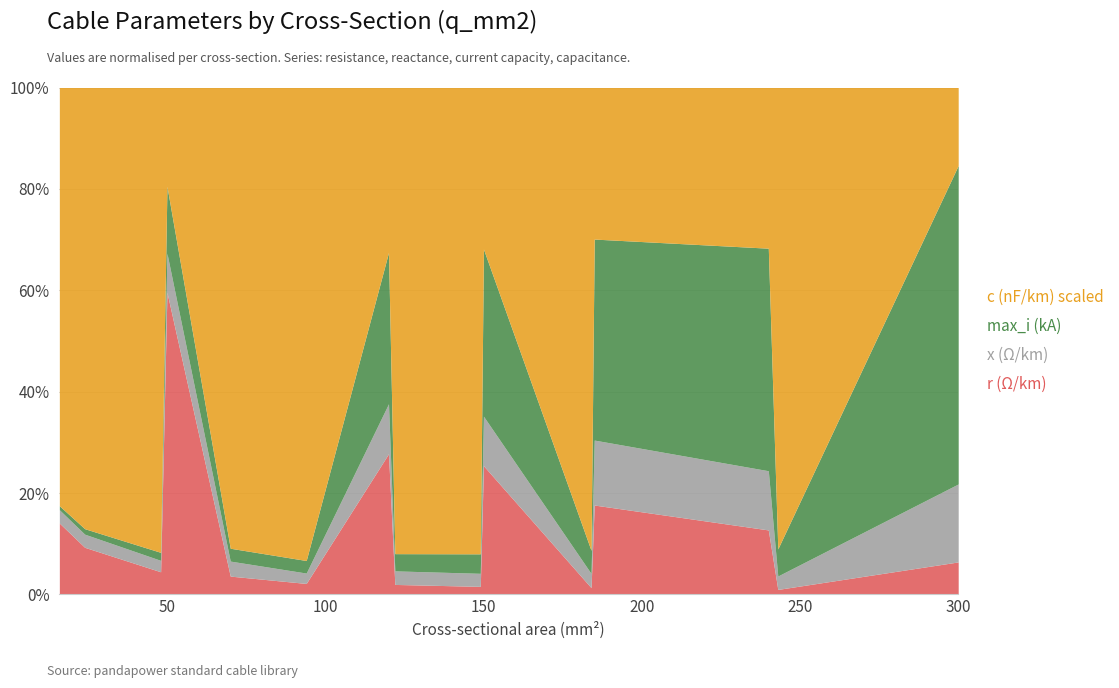

What is the value of the c_nf_per_km_s point at the 15th from the left?

0.1